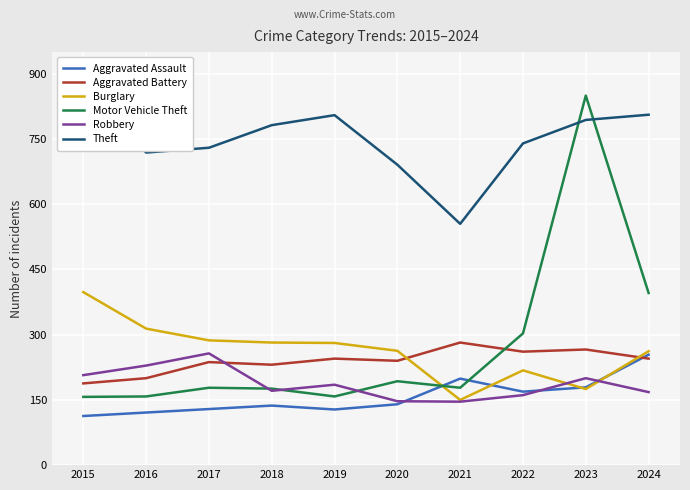

Rank the categories by Aggravated Battery value from highest to lowest.

2021, 2023, 2022, 2019, 2024, 2020, 2017, 2018, 2016, 2015